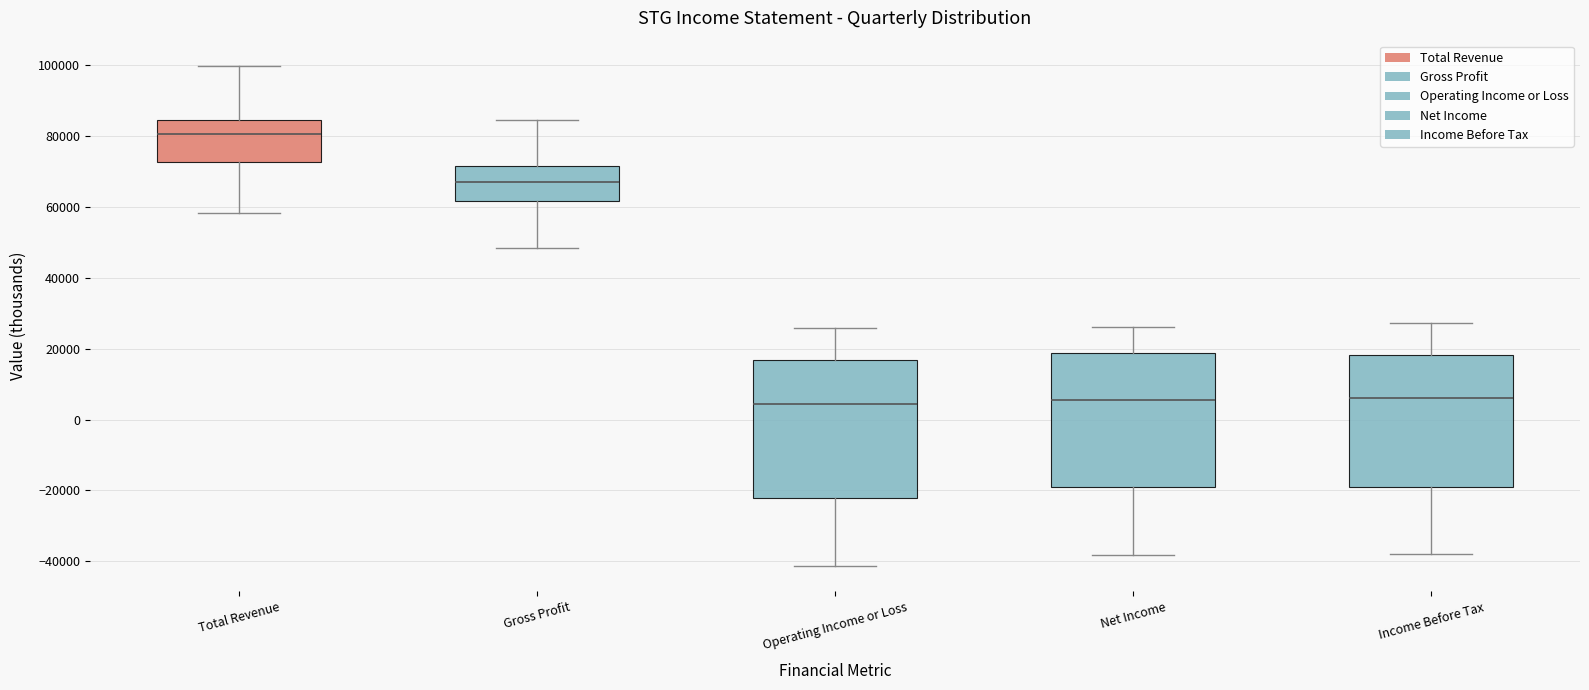

Reading left to right, read every box against the y-axis: the position of its median line, the range the box covers, and the ends of its whiskers. The values are not printed on the chart, so give them approximately, as read against the axis.

Total Revenue: median 80000, box 72000 to 84000, whiskers 58000 to 100000
Gross Profit: median 66000, box 62000 to 72000, whiskers 48000 to 84000
Operating Income or Loss: median 4000, box -22000 to 16000, whiskers -42000 to 26000
Net Income: median 6000, box -18000 to 18000, whiskers -38000 to 26000
Income Before Tax: median 6000, box -18000 to 18000, whiskers -38000 to 28000